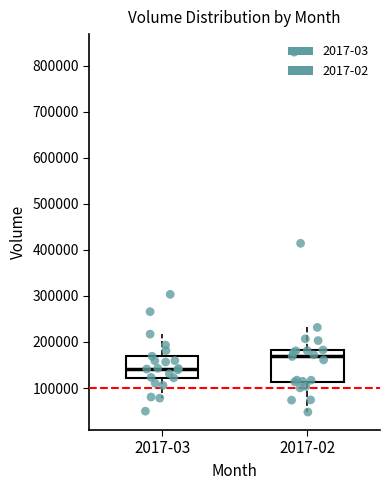

Where does the lower whisker of the box for 2017-02 end on the y-axis? The values are not printed on the chart, so give them approximately, as read against the axis.

50000